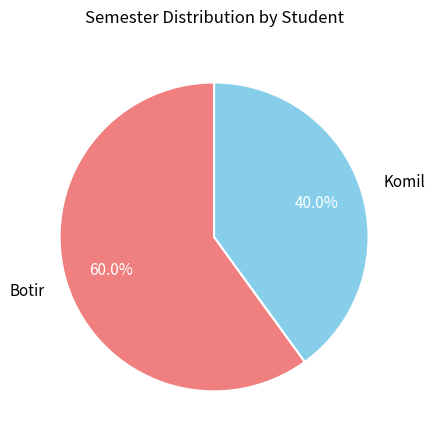

Count the number of slices in the pie.

2